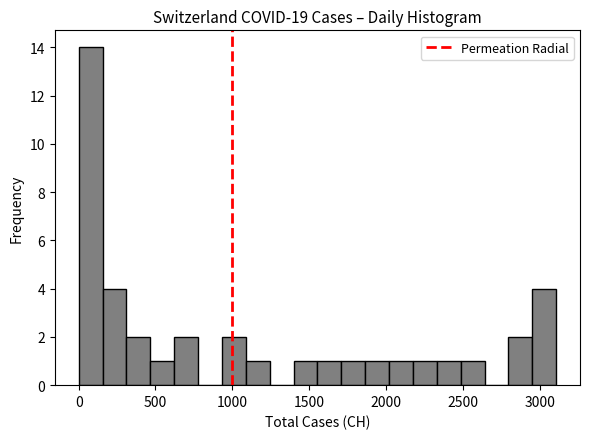

Read against the x-axis, roughly where is the centre of the tallest bar?

100